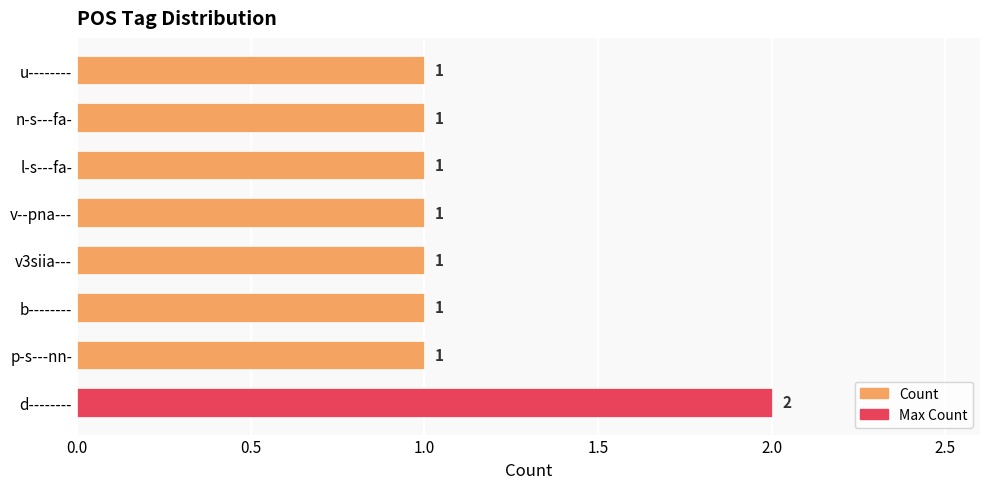

What is the maximum value shown in the chart?

2